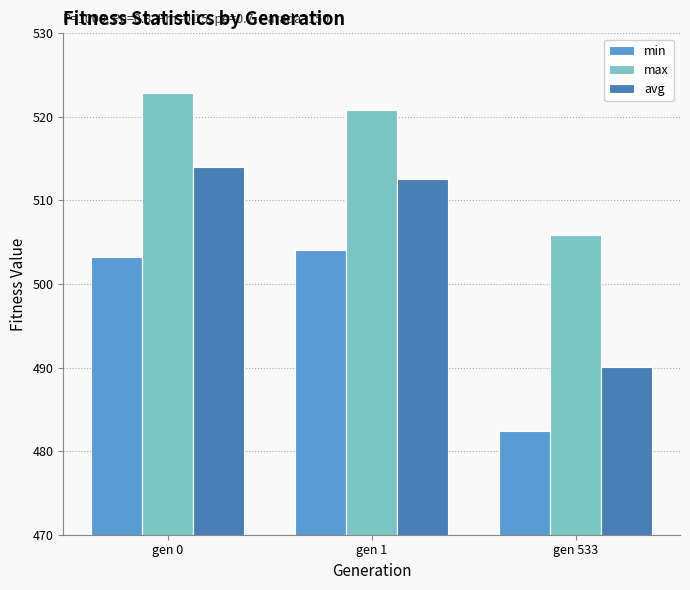

What is the value of the min bar at the 1st from the left?

503.2